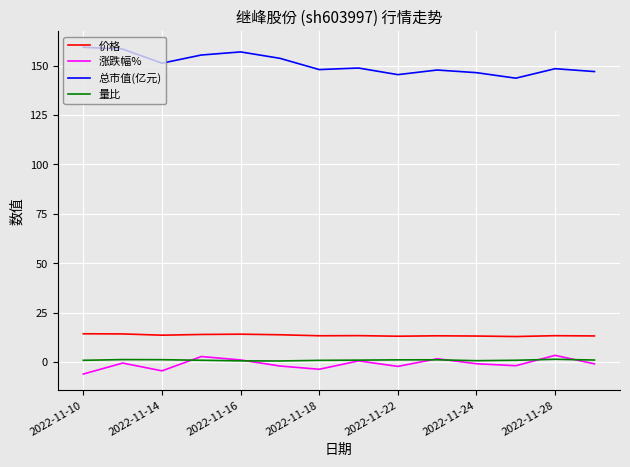

What is the smallest value displayed?

-6.1